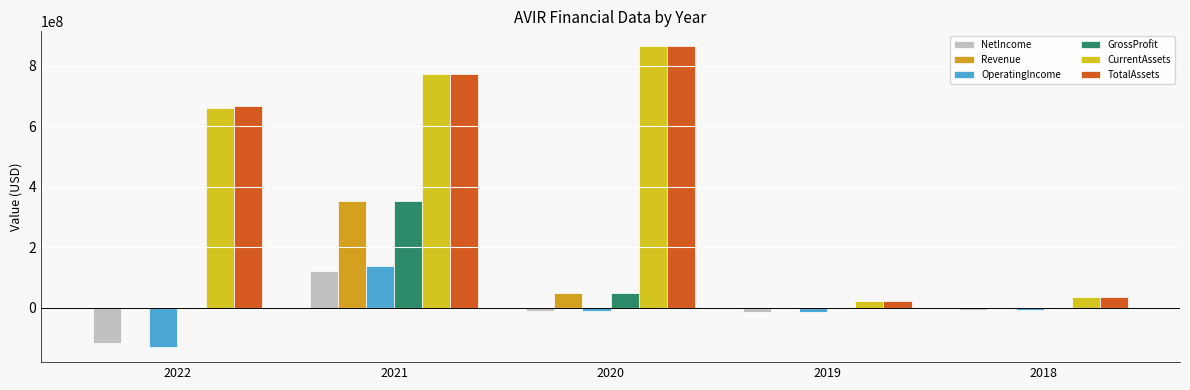

What is the difference between the maximum and minimum values in the OperatingIncome series?

269027000